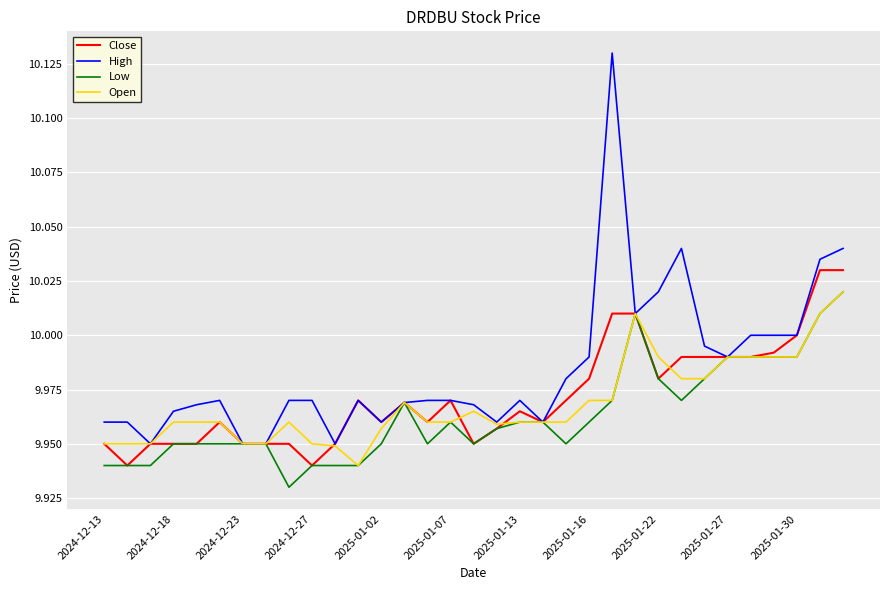

Which series has the largest total across all categories?

High